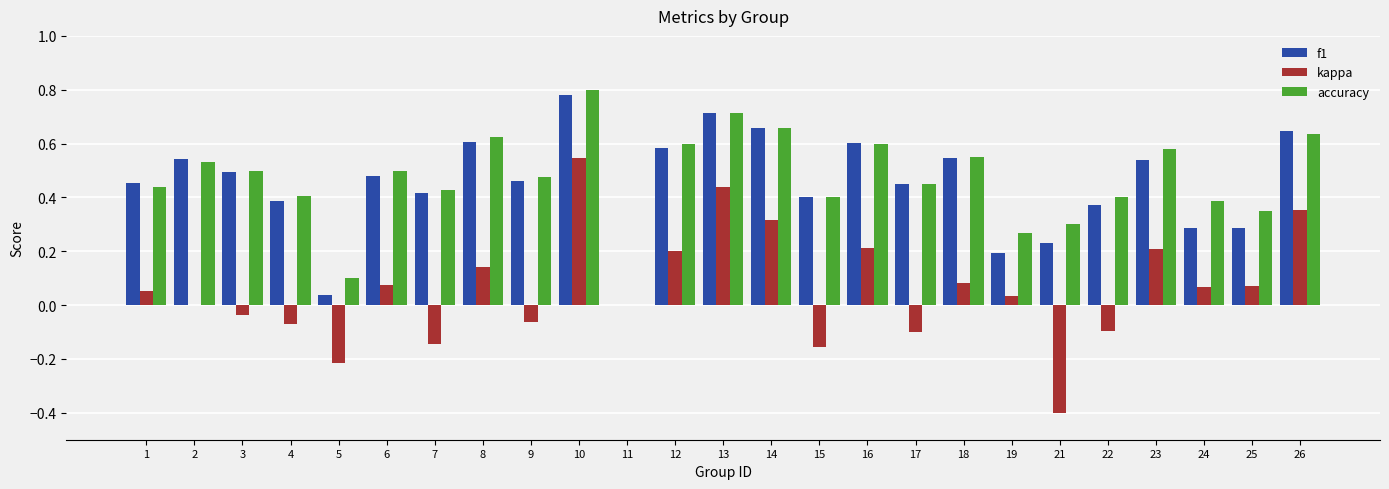

At which label does kappa reach its peak?

10